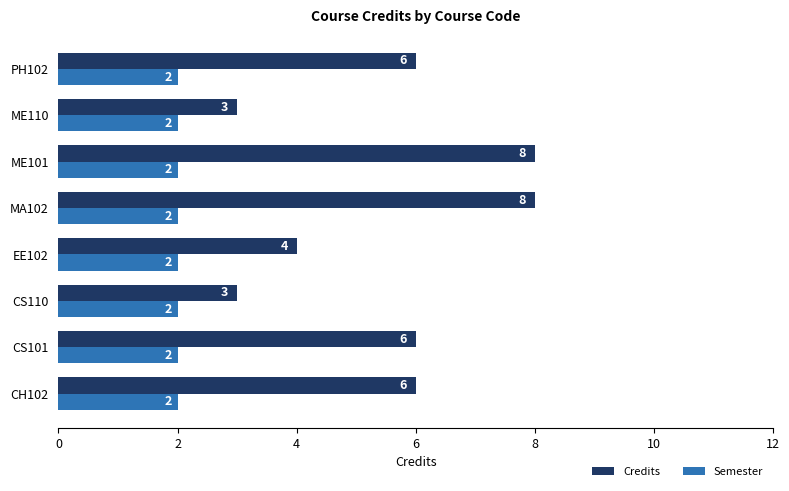

Is the value of Semester at CS101 greater than the value of Credits at ME101?

No